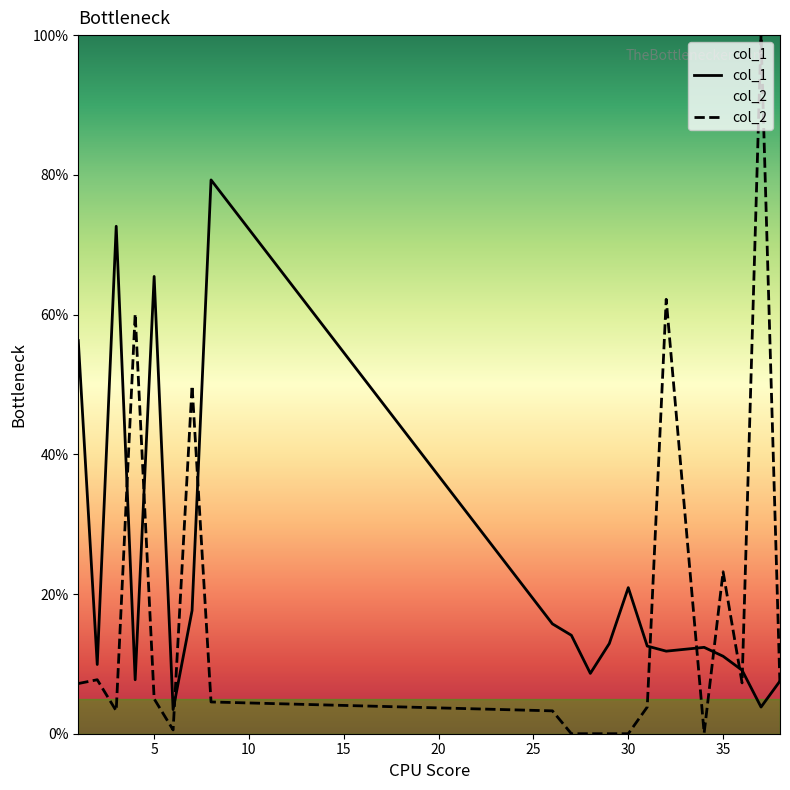

Reading right to left, what are all the values shown in this chart?

col_1: 7.5	3.8	9.1	11.1	12.4	11.8	12.5	20.9	12.9	8.6	14.1	15.7	79.3	17.6	3.5	65.5	7.7	72.6	9.9	56.3
col_2: 6.7	100.0	7.3	23.2	0.1	62.2	3.8	0.0	0.0	0.0	0.0	3.3	4.5	49.8	0.5	5.0	60.1	3.3	7.7	7.2